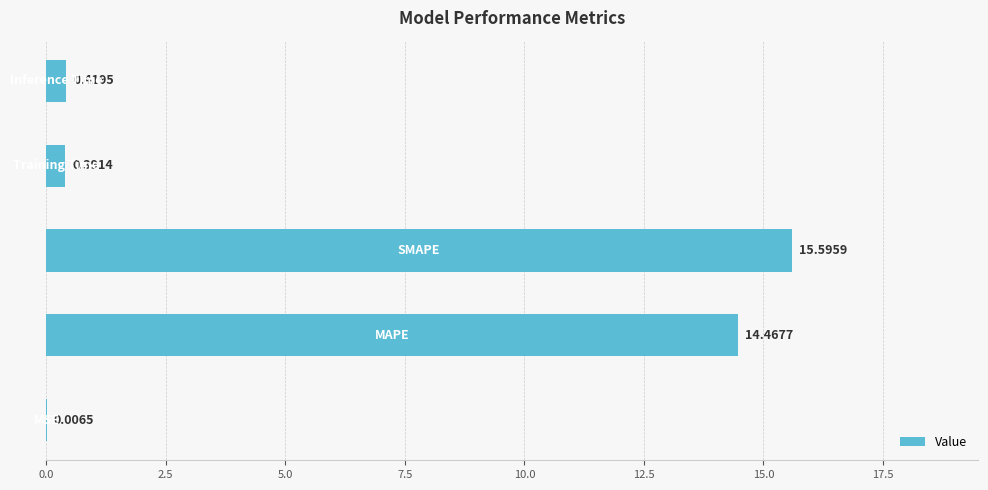

What is the sum of all values?

30.9